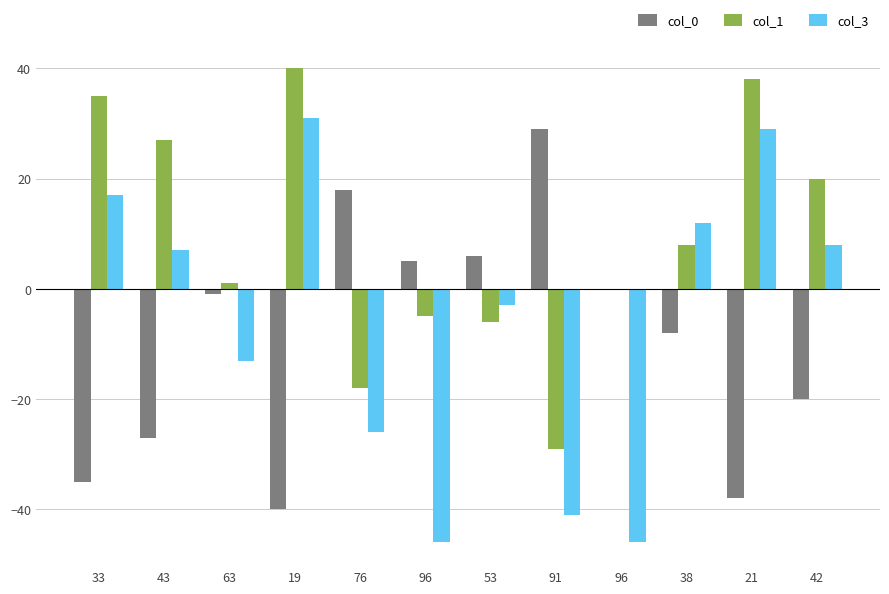

How many data points in col_0 are above -1?

5